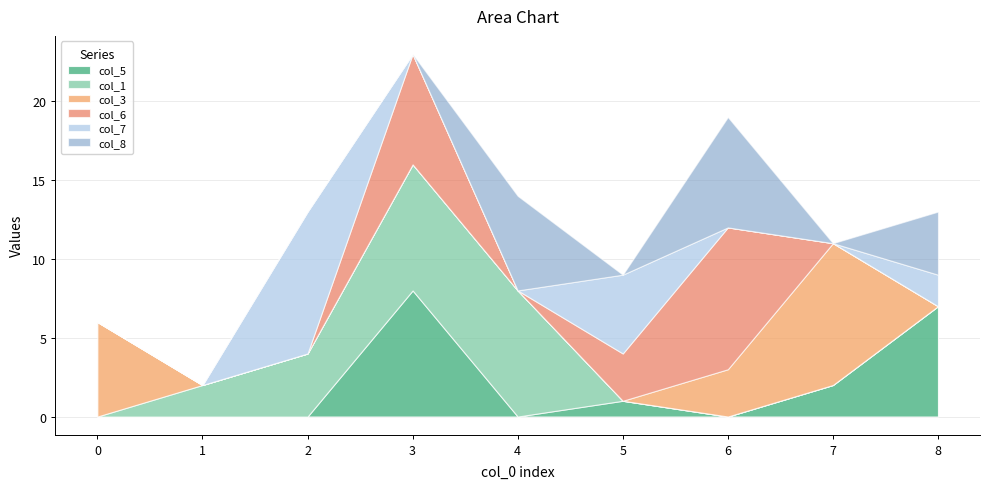

How many lines are shown in the chart?

6